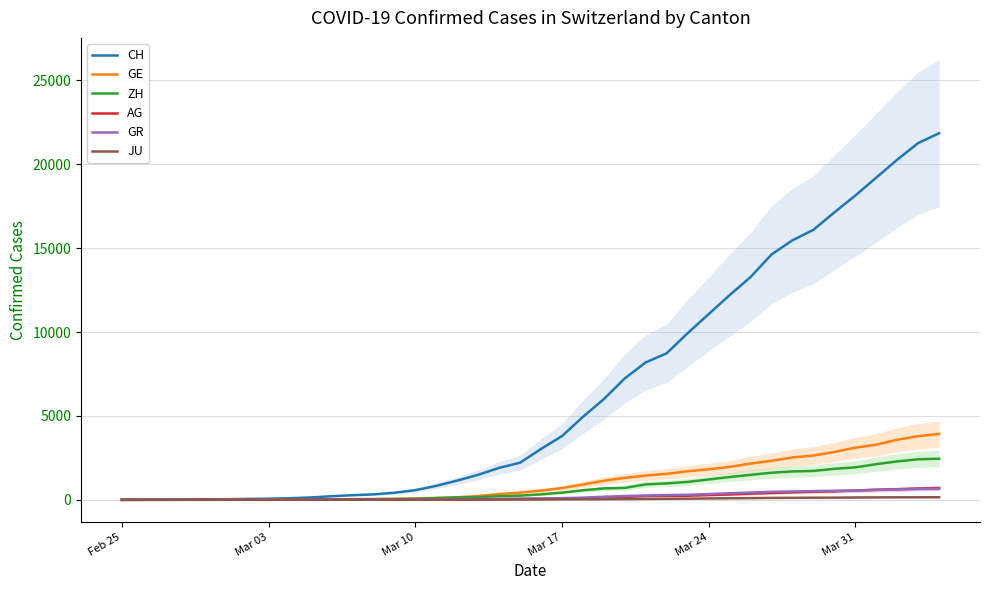

What is the maximum value for ZH?

2450